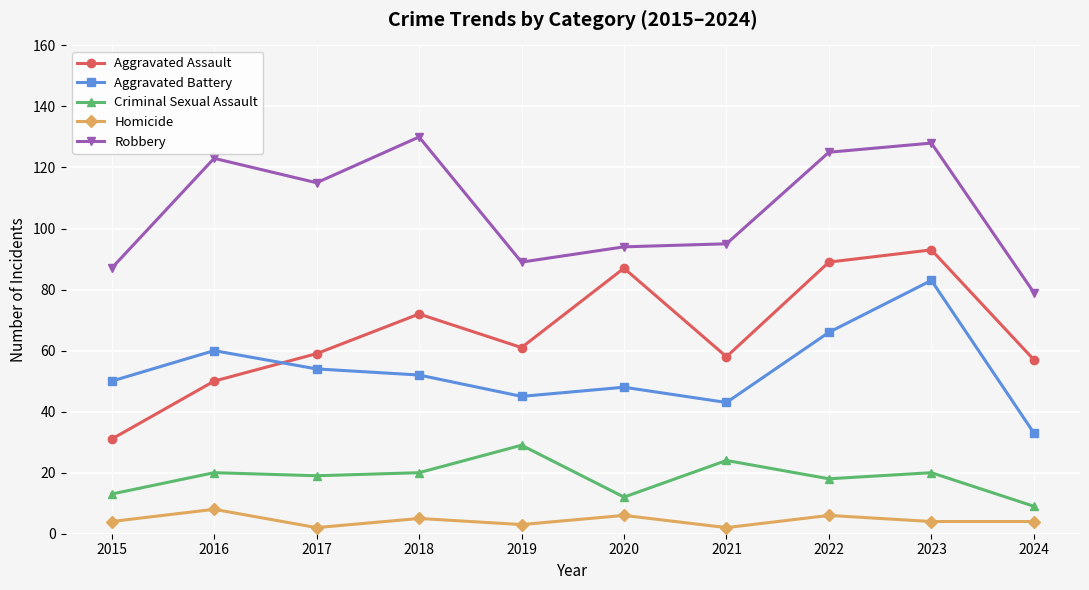

What is the smallest value displayed?

2